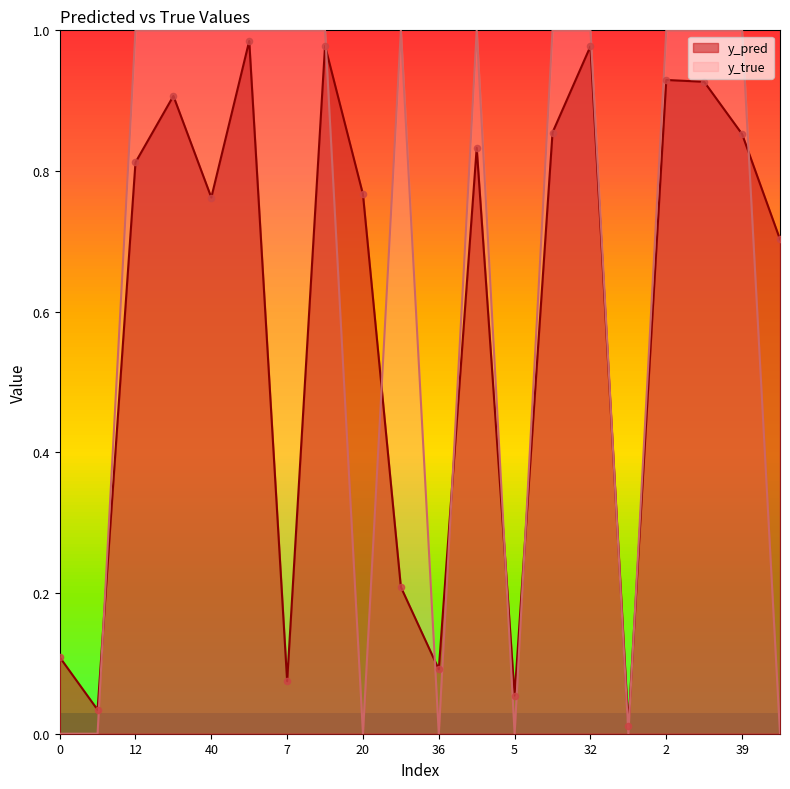

Which series has the widest spread of Y values?

y_true